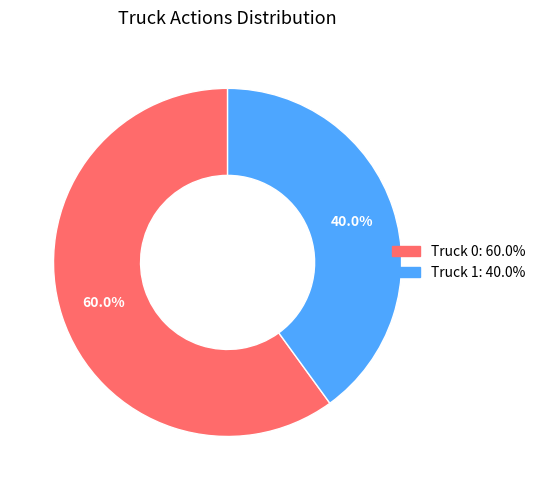

What percentage is the Truck 0 slice, to the nearest percent?

60%